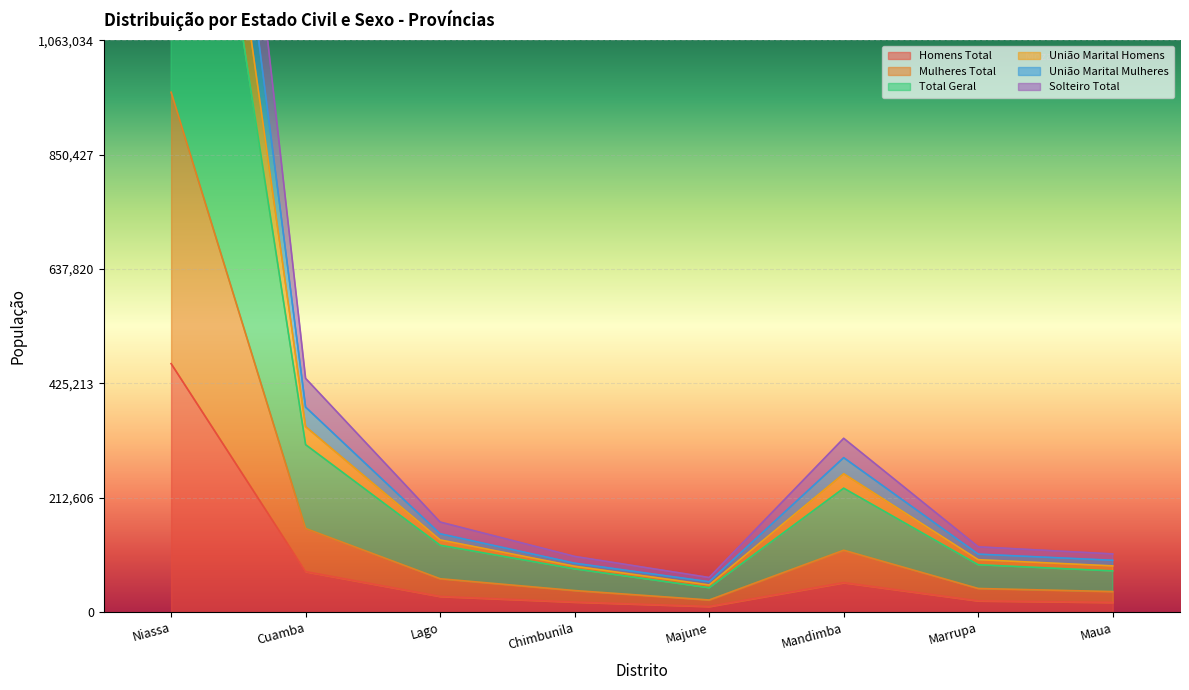

What are all the series names shown in the legend?

Homens Total, Mulheres Total, Total Geral, União Marital Homens, União Marital Mulheres, Solteiro Total